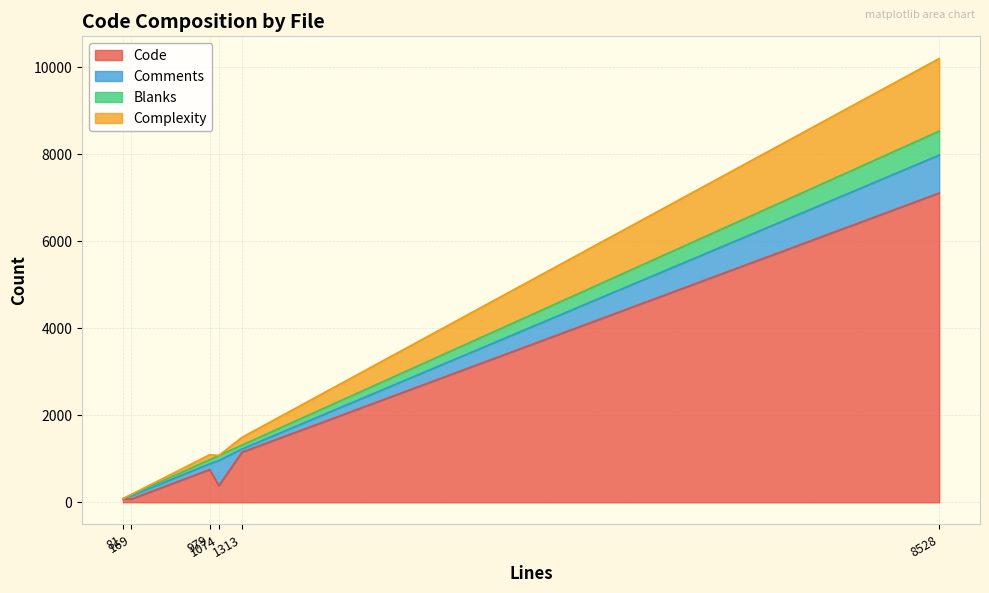

Reading left to right, extract all data points from this chart.

Code: xmlwf.c=1150	xmlparse.c=7106	libexpat.def.cmake=80	internal.h=74	expat.h=383	CMakeLists.txt=752
Comments: xmlwf.c=74	xmlparse.c=871	libexpat.def.cmake=0	internal.h=77	expat.h=576	CMakeLists.txt=132
Blanks: xmlwf.c=89	xmlparse.c=551	libexpat.def.cmake=1	internal.h=18	expat.h=115	CMakeLists.txt=95
Complexity: xmlwf.c=178	xmlparse.c=1668	libexpat.def.cmake=1	internal.h=13	expat.h=2	CMakeLists.txt=113